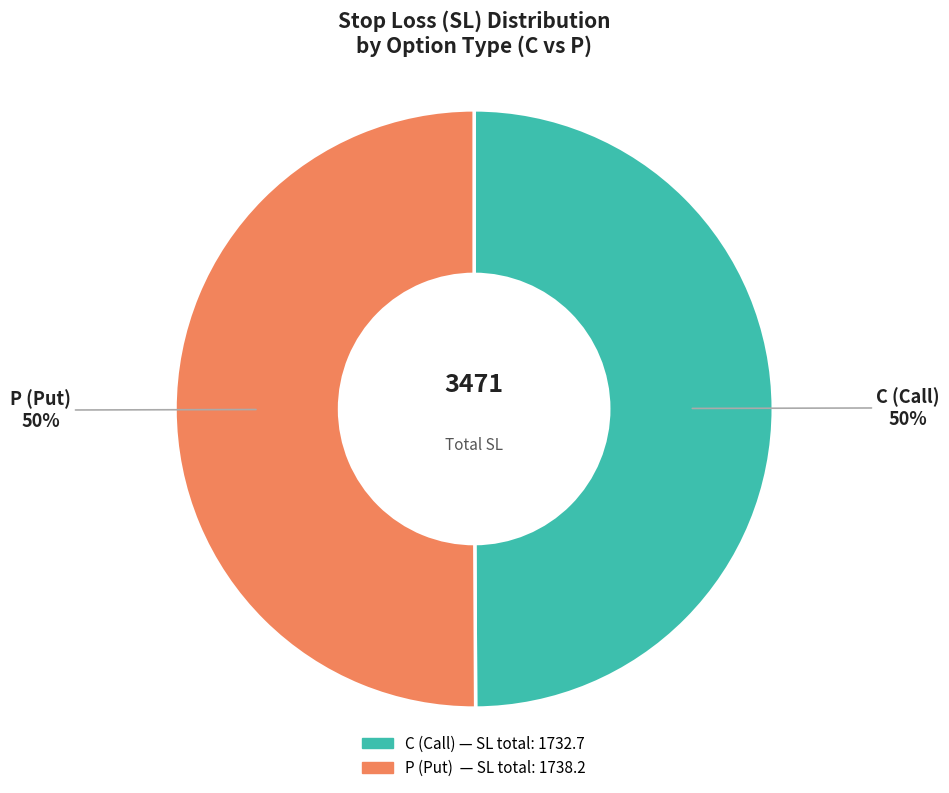

To the nearest percent, what is the combined percentage of C and P?

100%